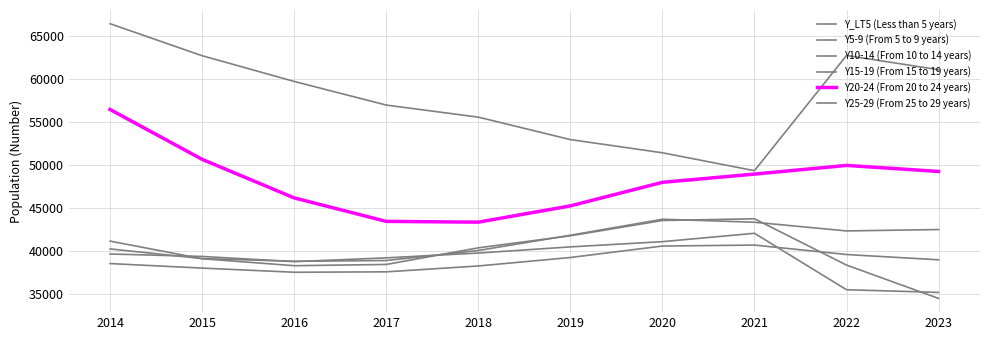

Is this an area chart (filled region under the line)?

No